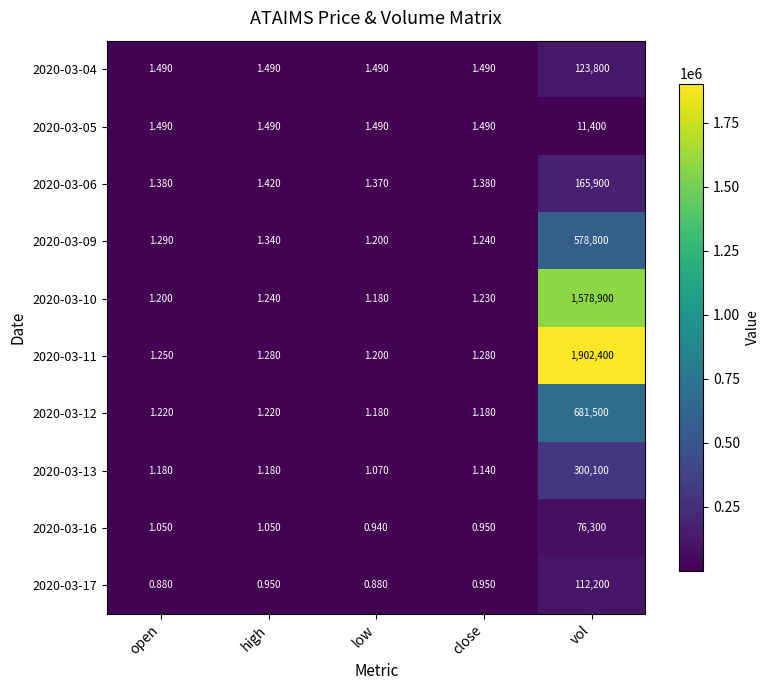

At which label does 2020-03-04 reach its peak?

vol